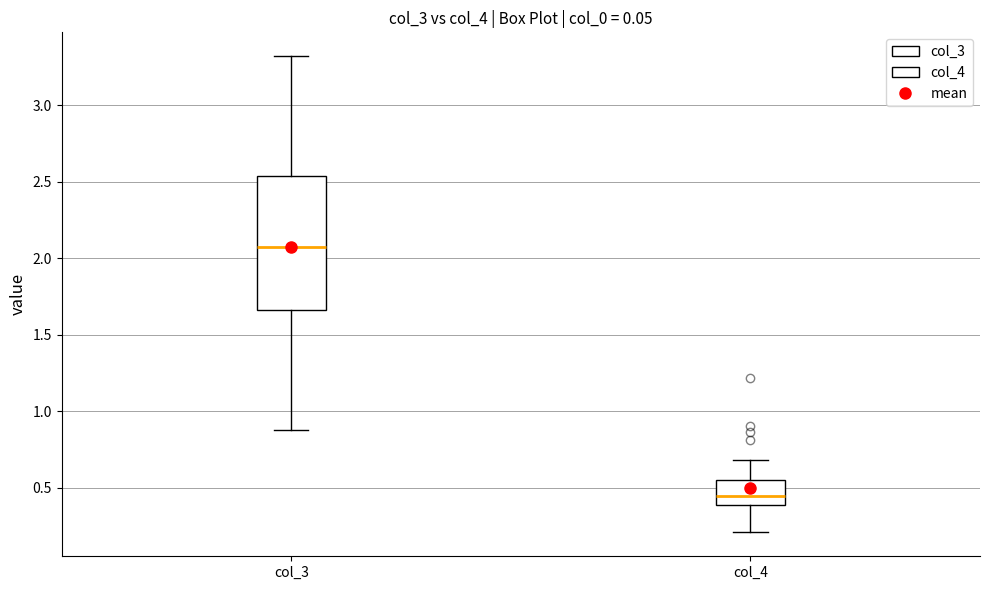

Which box has the highest median line?

col_3